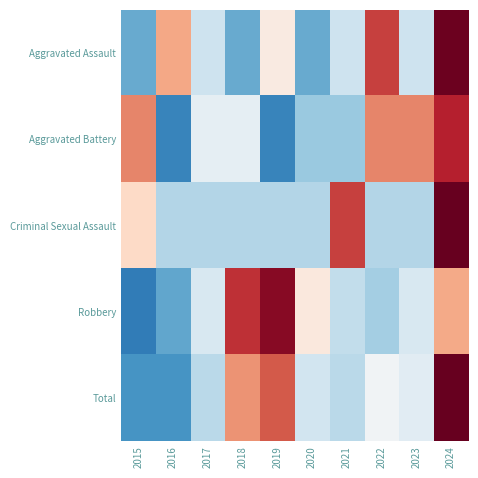

What is the total value across all series at 2017?

-2.0